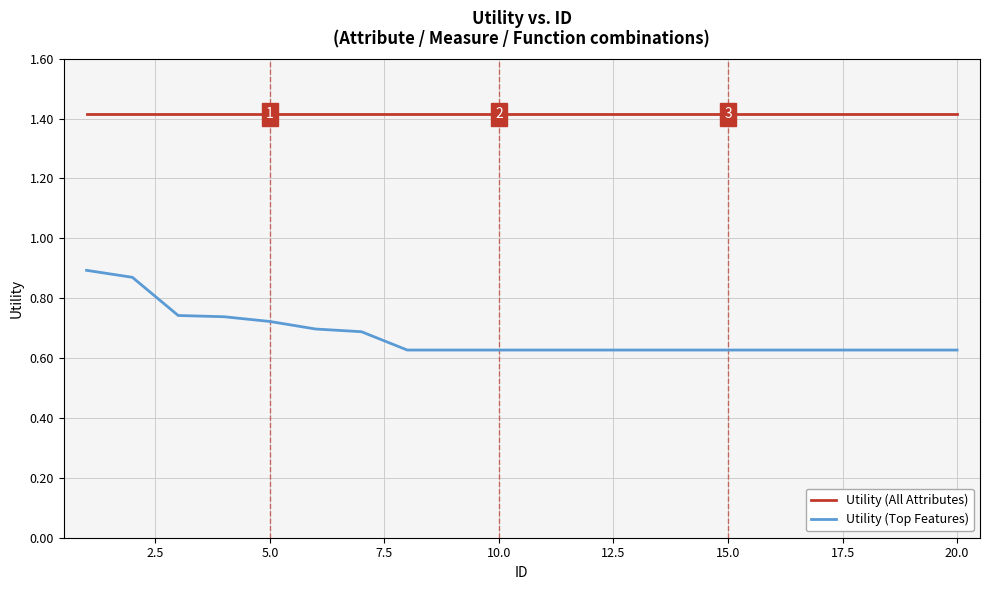

True or false: Utility (Top Features) and Utility (All Attributes) intersect in this chart.

False